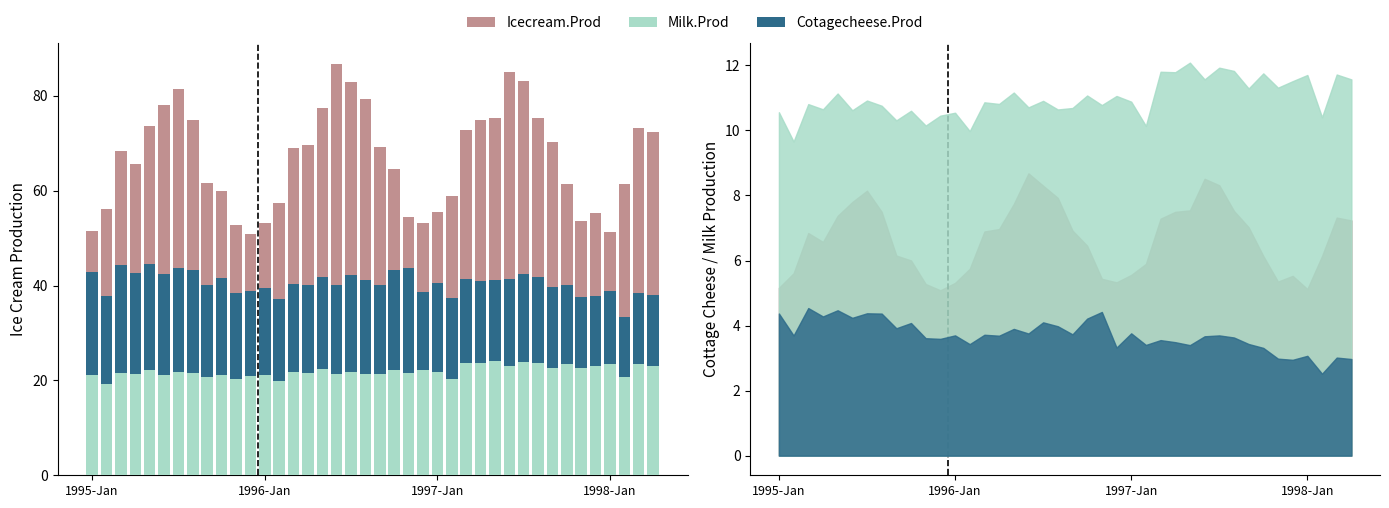

How many values in the Icecream.Prod series exceed 68?

21